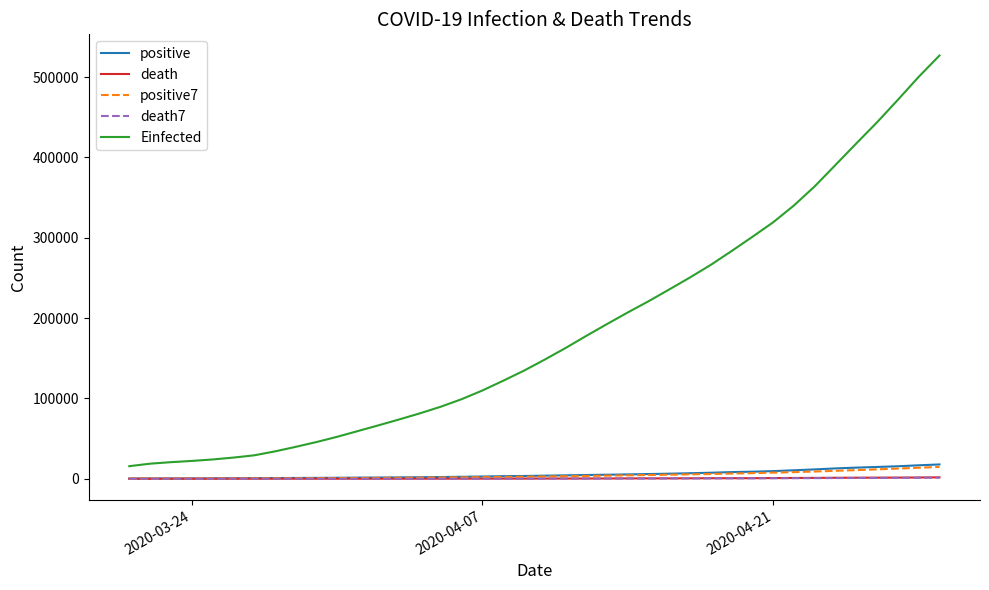

What is the greatest value displayed?

526811.8